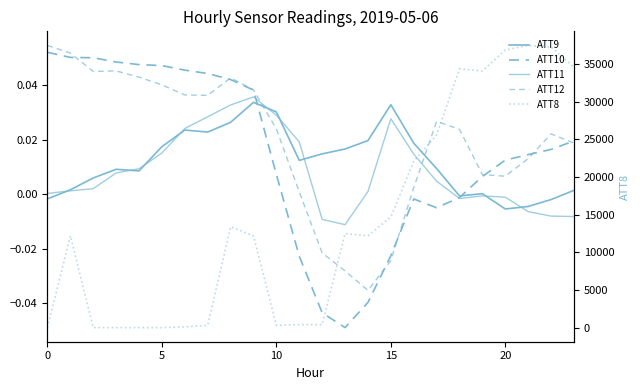

Count the number of categories in the chart.

24